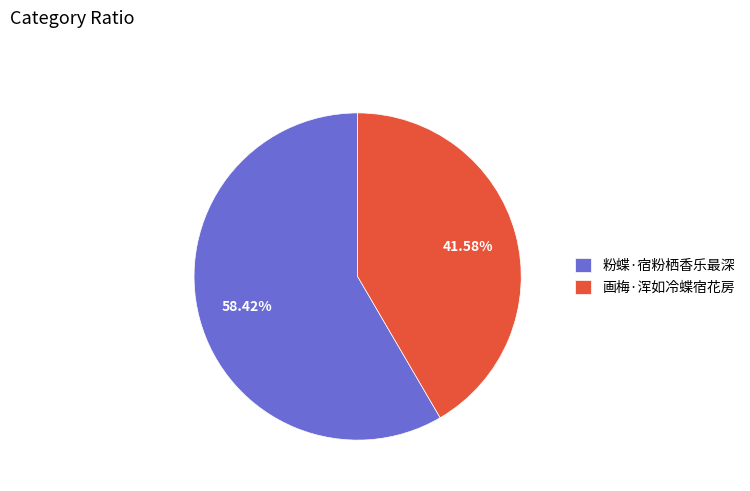

True or false: 粉蝶·宿粉栖香乐最深 accounts for 58% of the total.

True